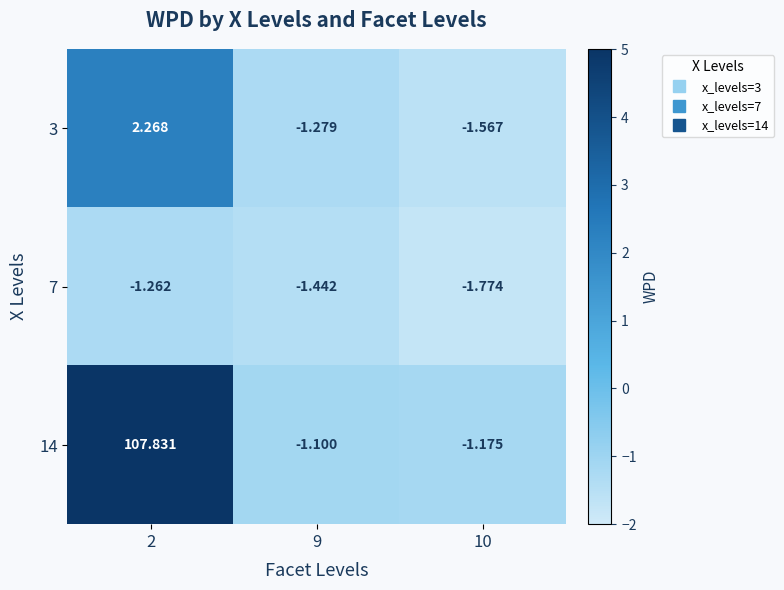

Count the number of categories in the chart.

3